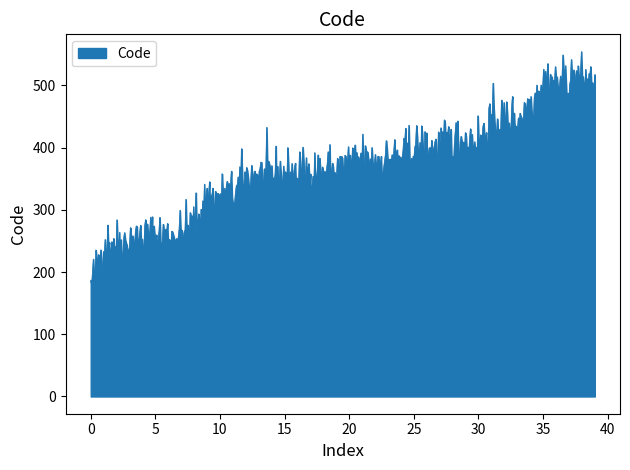

What is the difference between the maximum and minimum values?

375.6